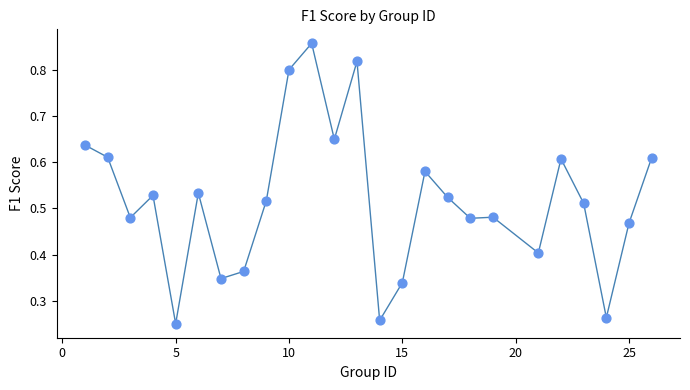

What is the range of X values (max minus min)?

25.0